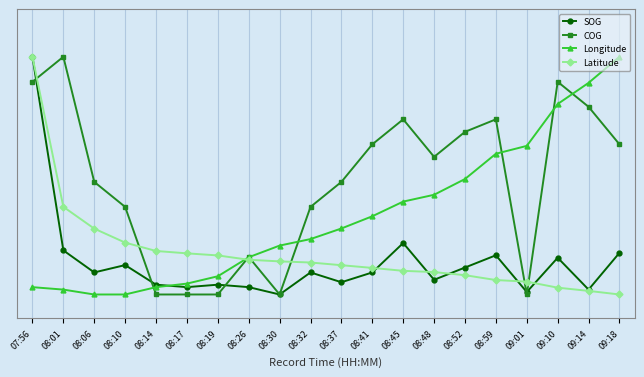

Rank the series at 08:52 from highest to lowest value.

COG, Longitude, SOG, Latitude